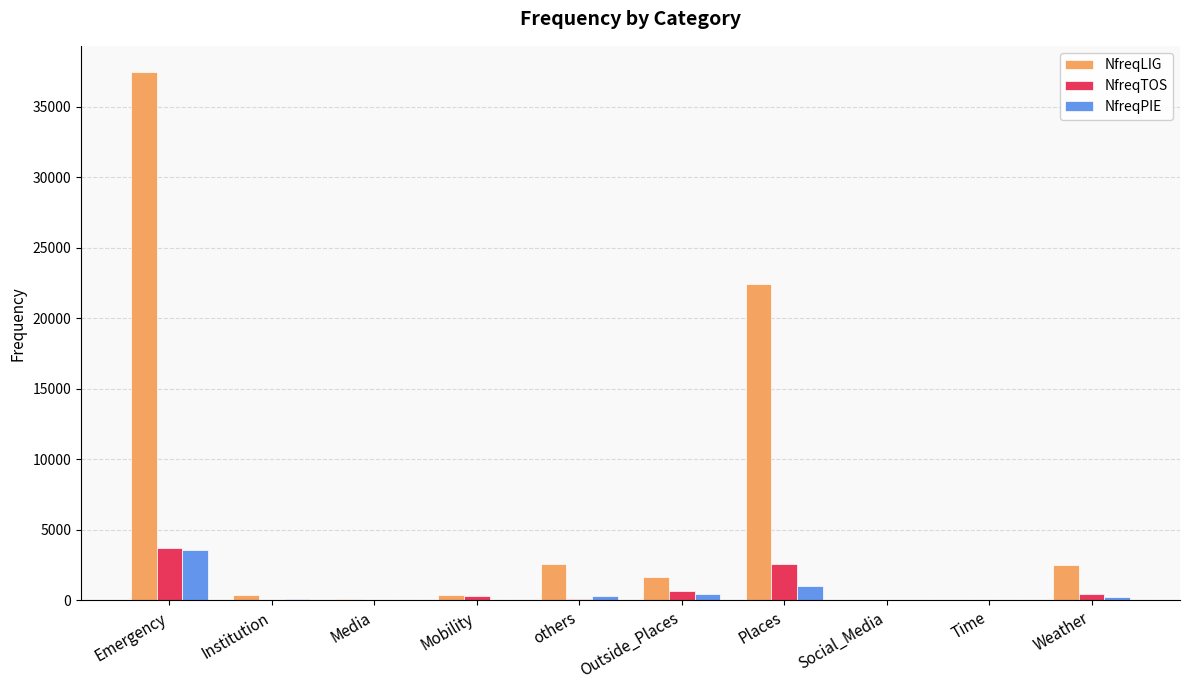

Is it true that NfreqTOS equals 2574 at Places?

True